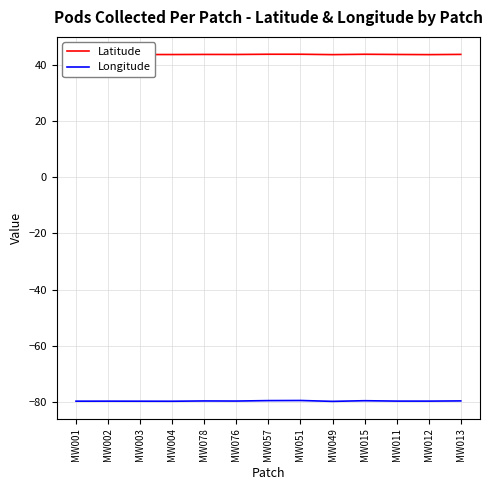

True or false: Latitude and Longitude cross at least once.

False